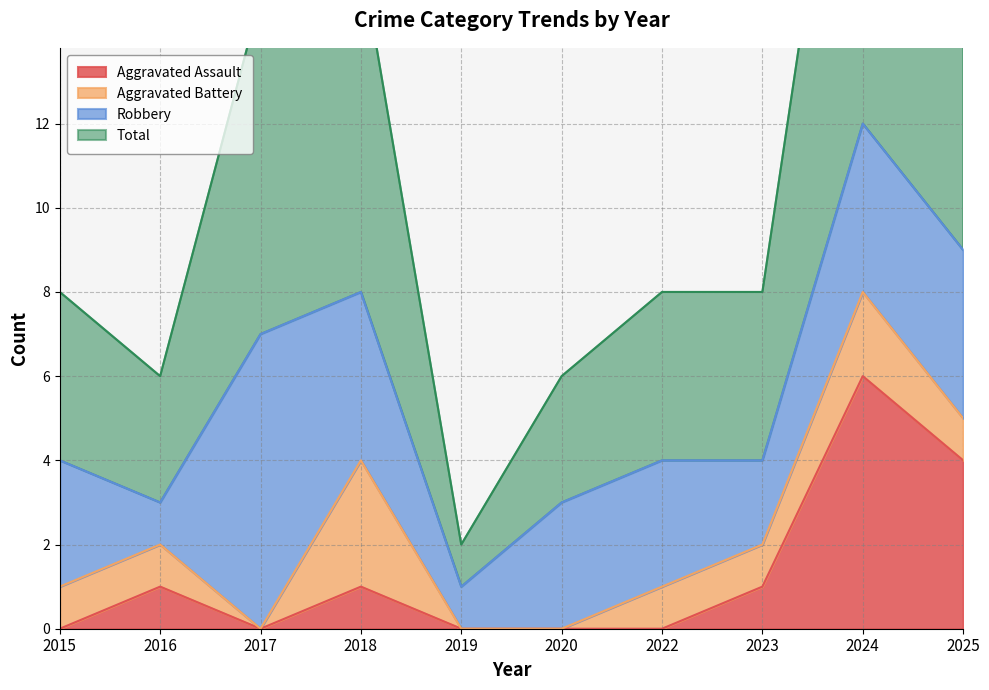

At how many categories does at least one series exceed 23?

1